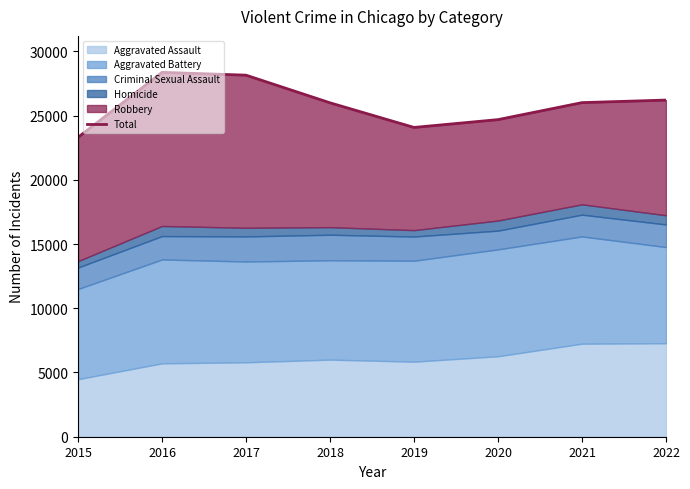

Reading right to left, list all the values displayed in this chart.

26204	26006	24683	24074	25991	28143	28364	23305